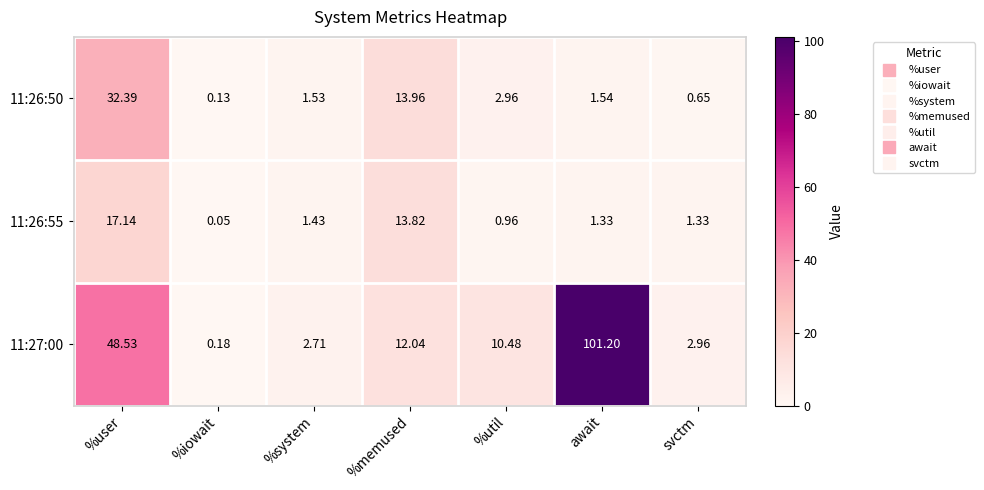

How many categories are shown in the chart?

7